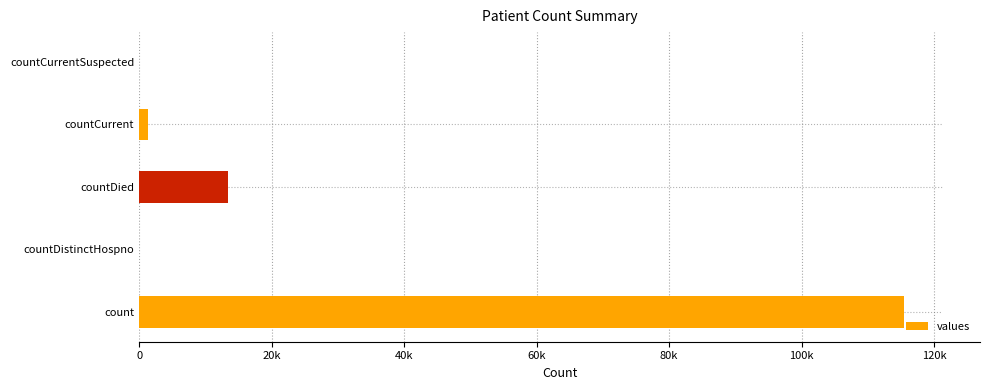

What is the average value?

26021